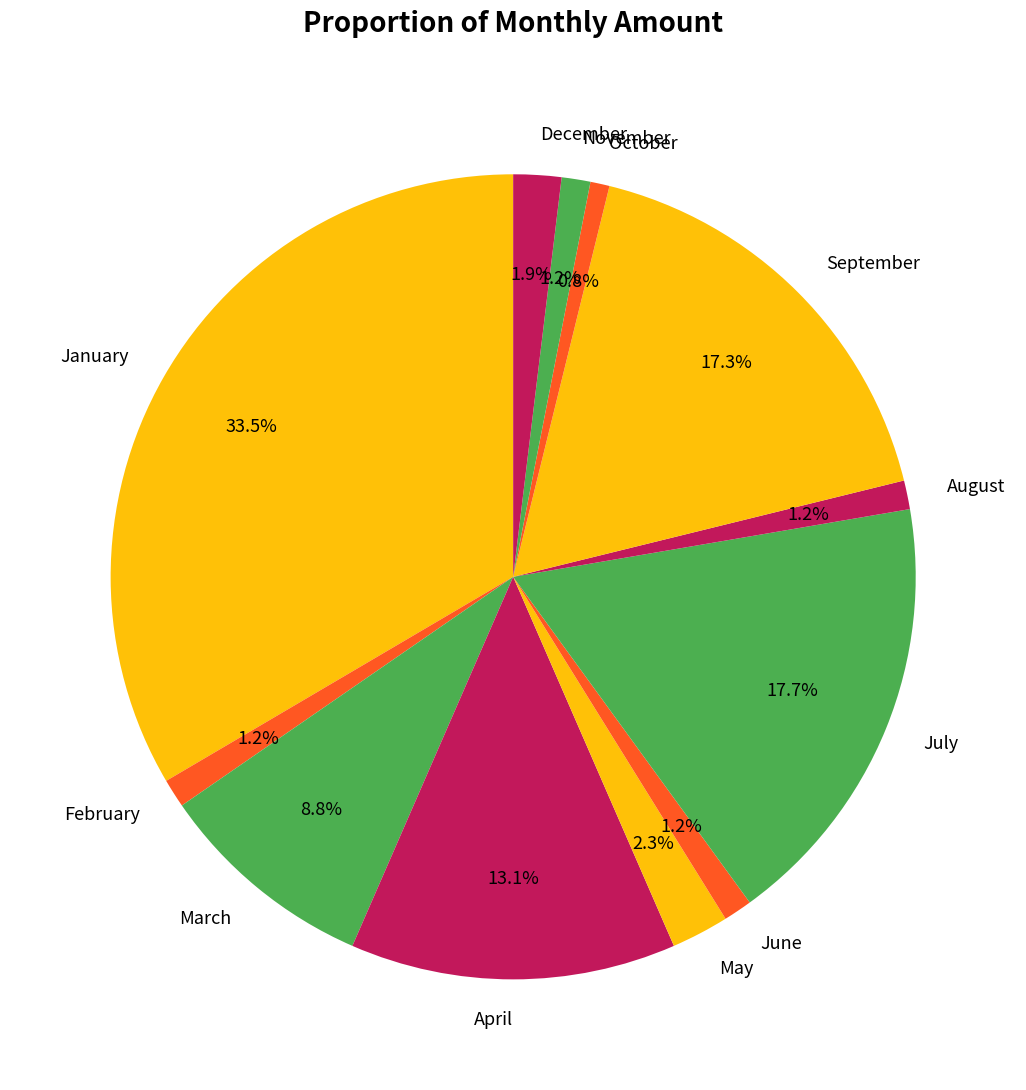

To the nearest percent, what is the combined percentage of September and June?

18%